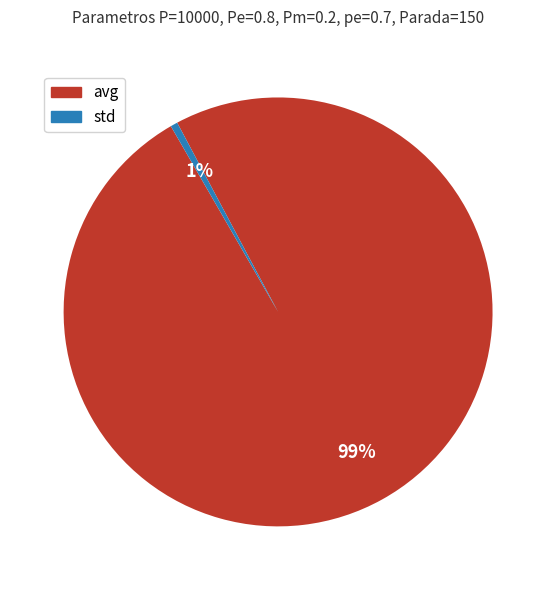

To the nearest percent, what is the combined percentage of std and avg?

100%